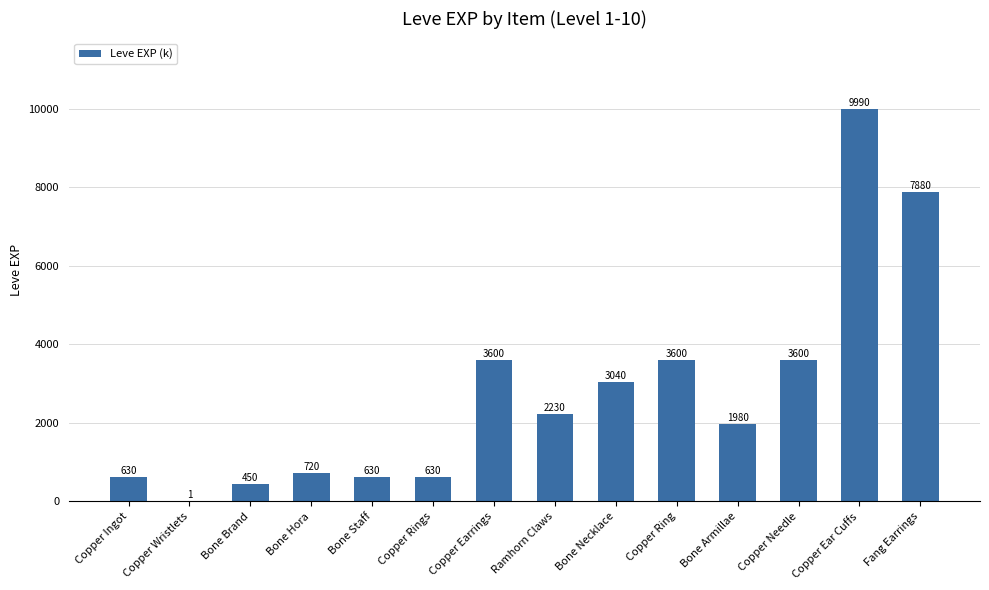

Which label corresponds to the largest value in the chart?

Copper Ear Cuffs